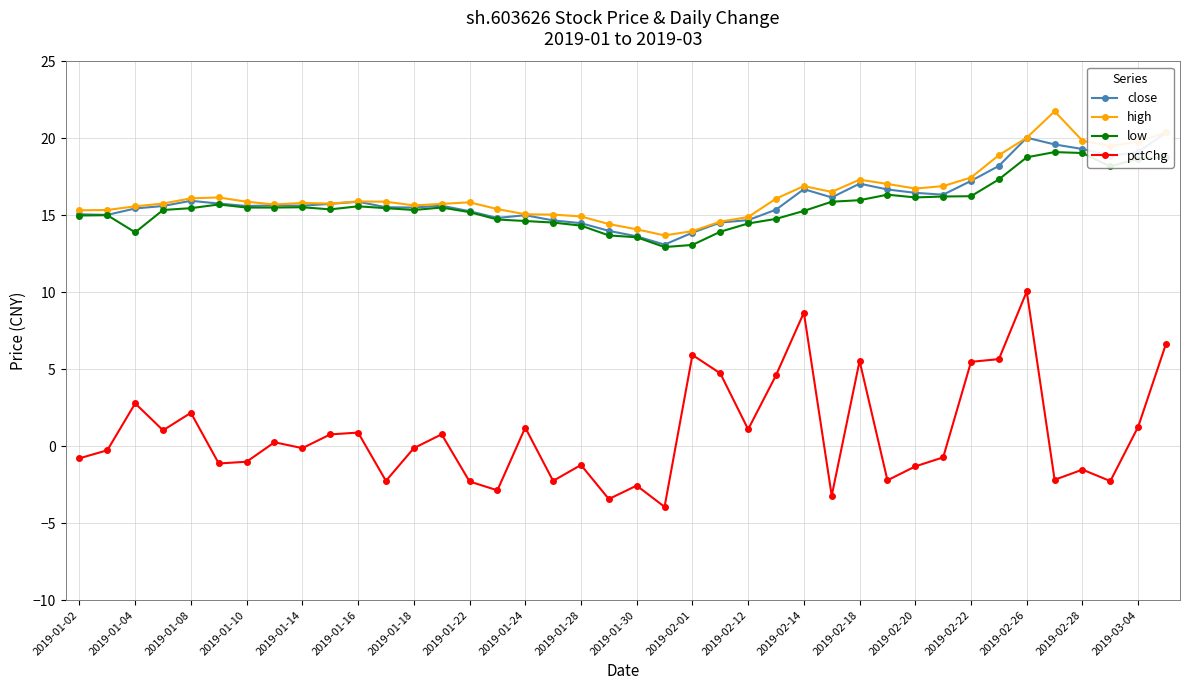

The value of high at 2019-01-24 is 20.9. True or false?

False